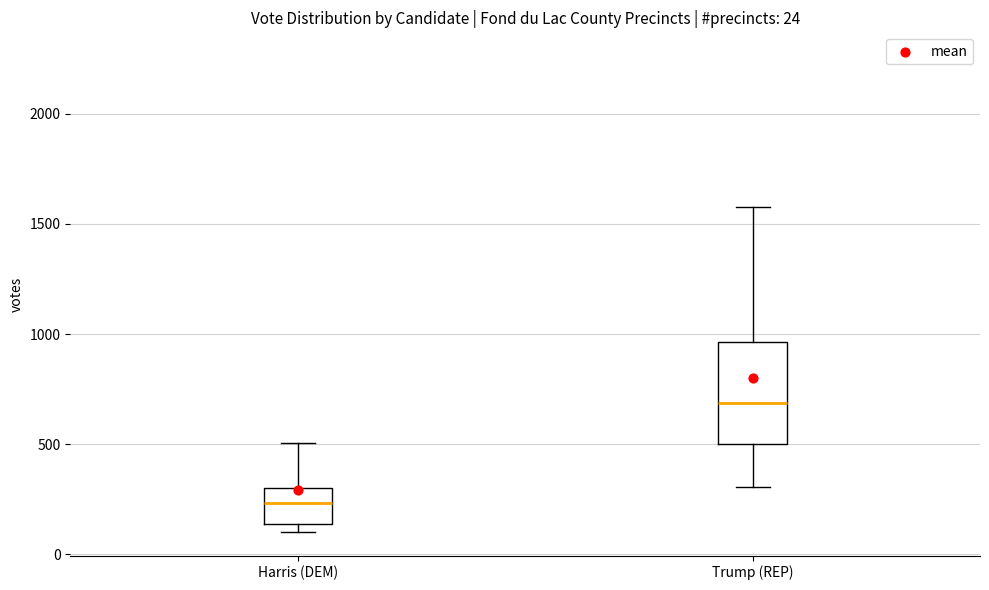

Which box's median line is the lowest?

Harris (DEM)